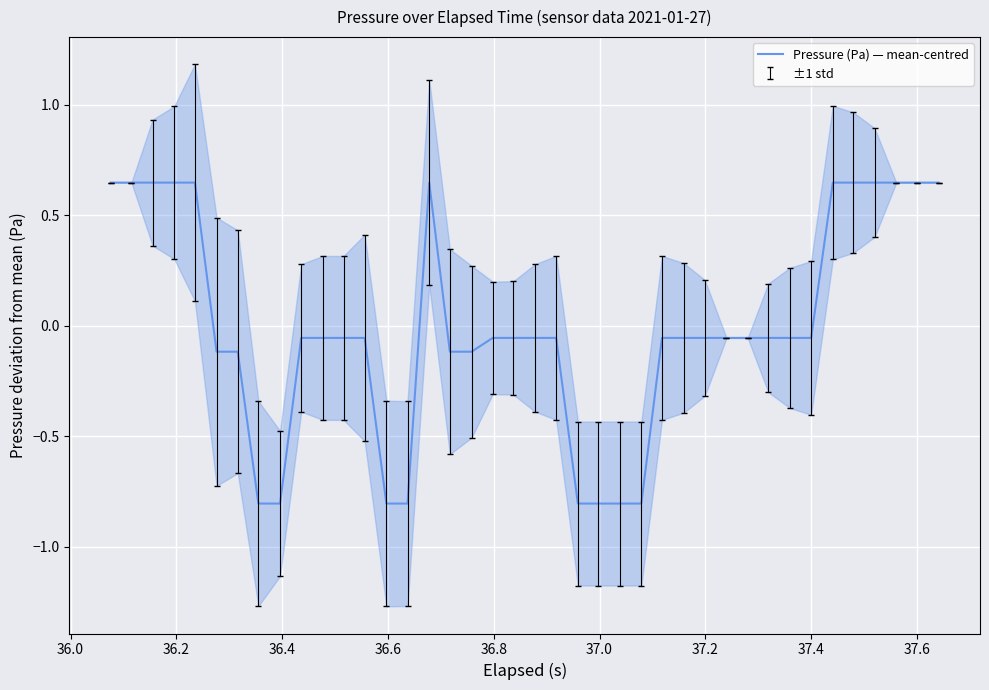

Reading left to right, list all the values displayed in this chart.

0.6	0.6	0.6	0.6	0.6	-0.1	-0.1	-0.8	-0.8	-0.1	-0.1	-0.1	-0.1	-0.8	-0.8	0.6	-0.1	-0.1	-0.1	-0.1	-0.1	-0.1	-0.8	-0.8	-0.8	-0.8	-0.1	-0.1	-0.1	-0.1	-0.1	-0.1	-0.1	-0.1	0.6	0.6	0.6	0.6	0.6	0.6